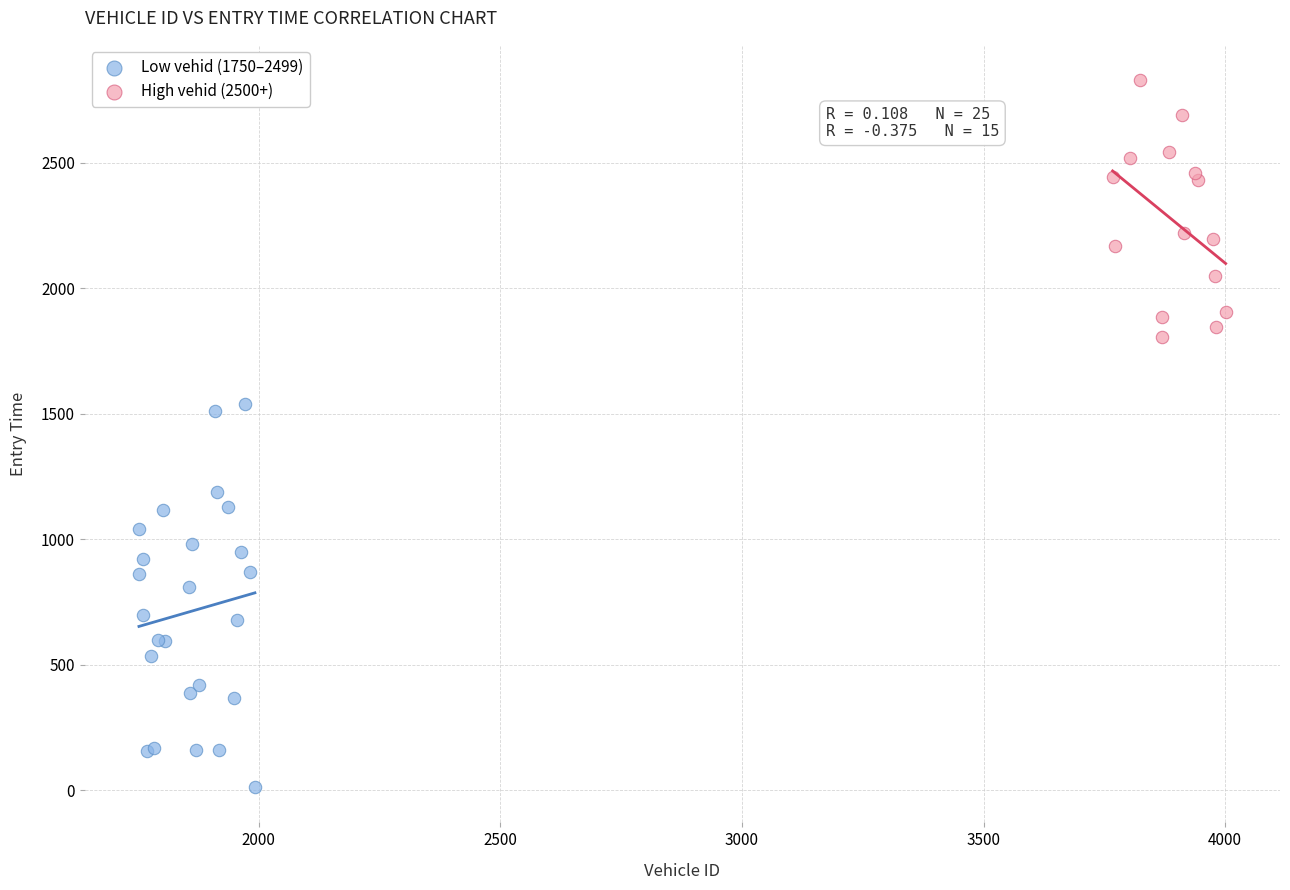

What are all the series names shown in the legend?

Low vehid (1750–2499), High vehid (2500+)